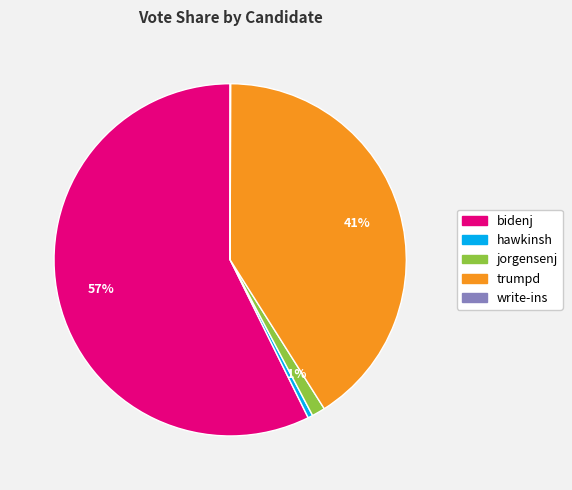

Does bidenj account for over 50% of the chart?

Yes